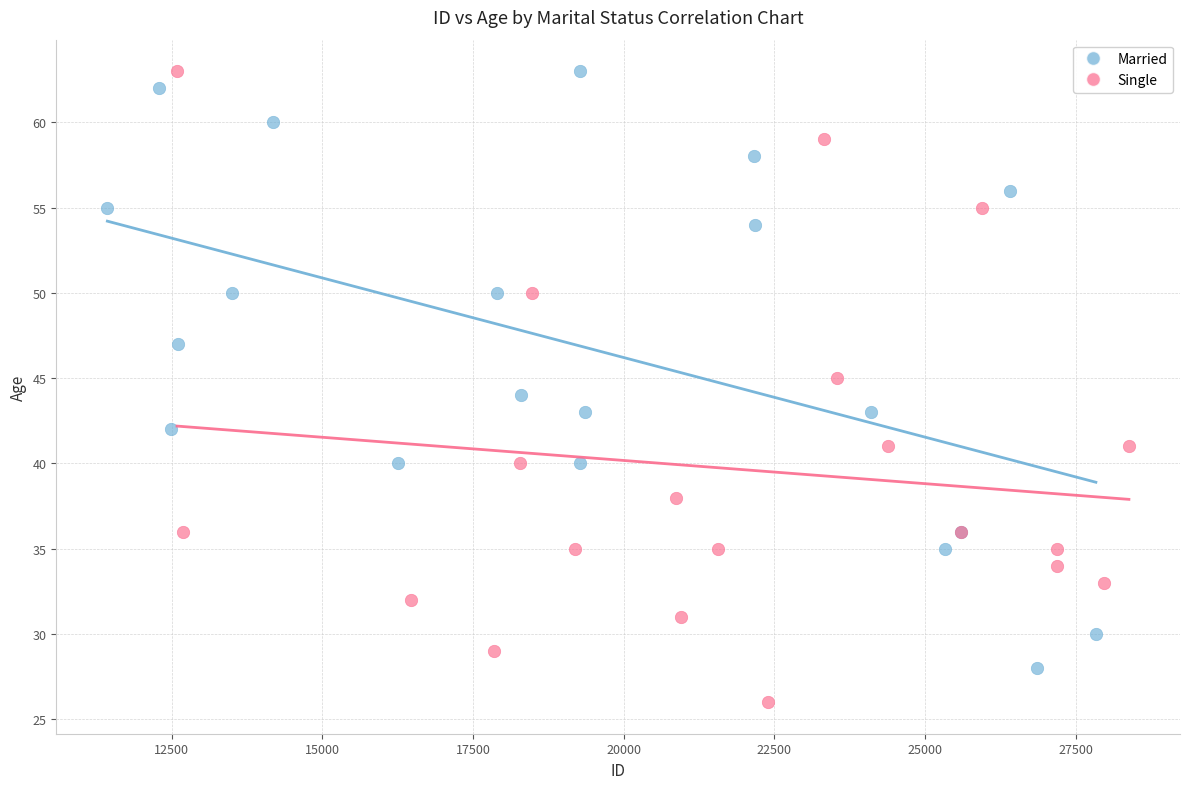

Which series reaches the minimum Y coordinate?

Single